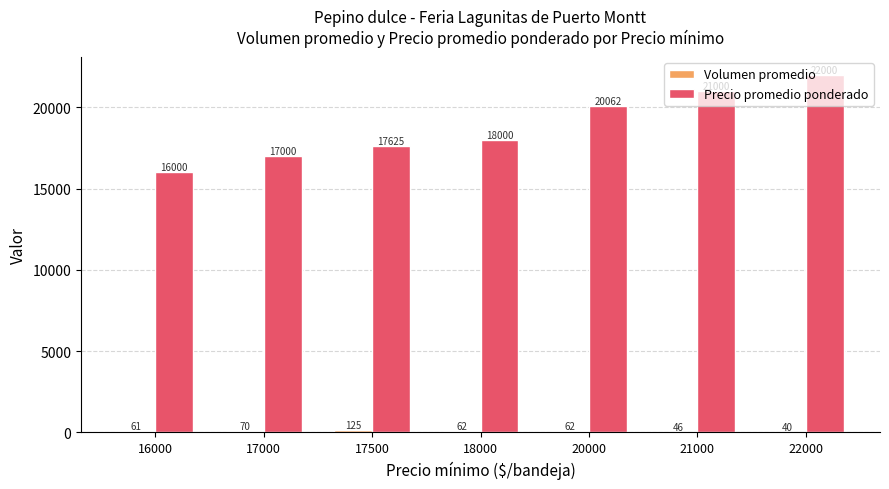

Which series changed the most between 18000 and 22000?

Precio promedio ponderado